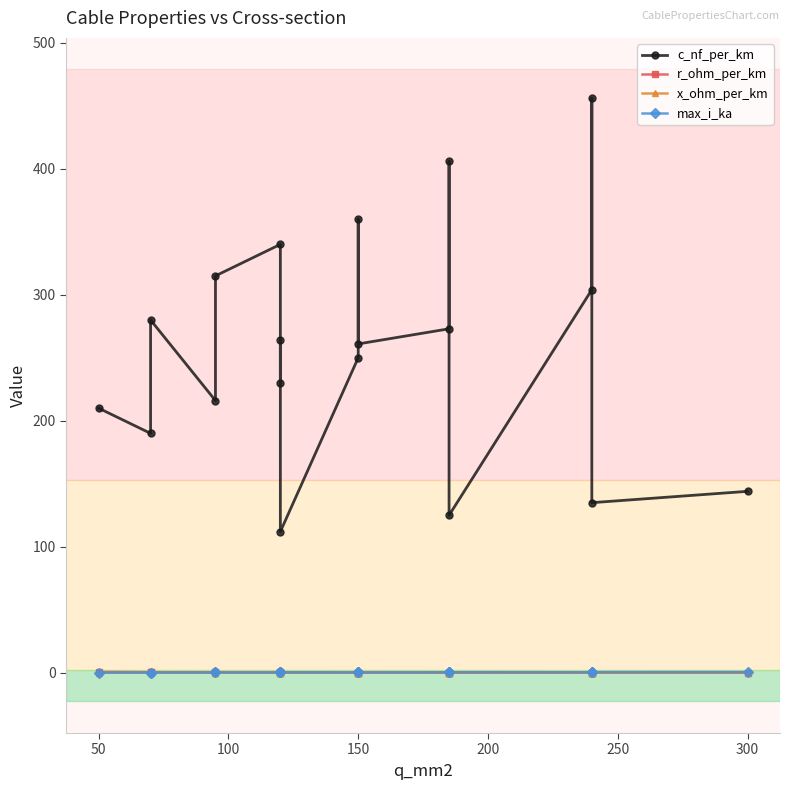

What is the maximum value for c_nf_per_km?

456.0